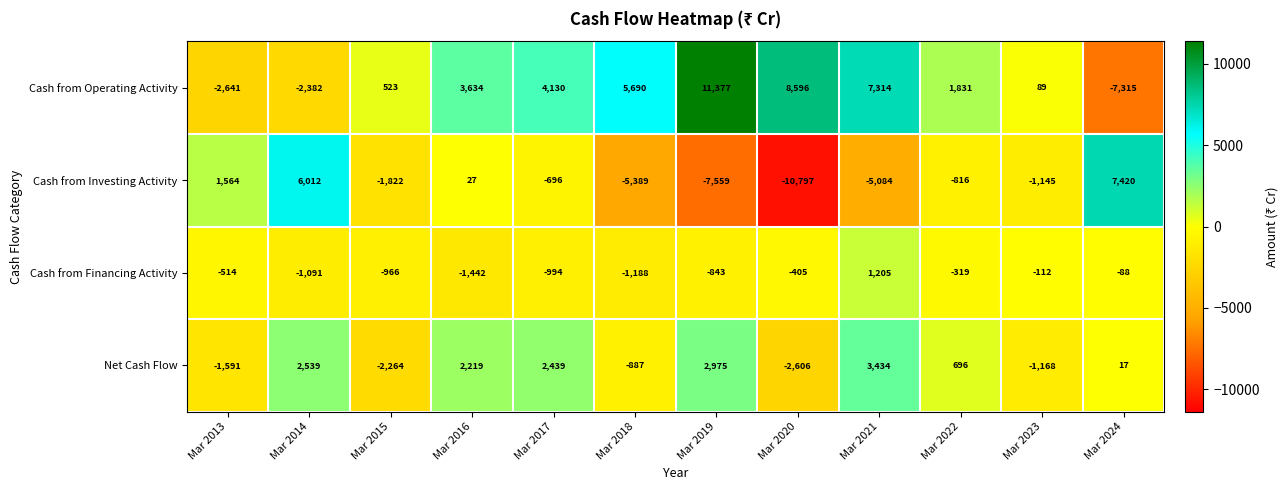

How many distinct data groups are displayed?

4